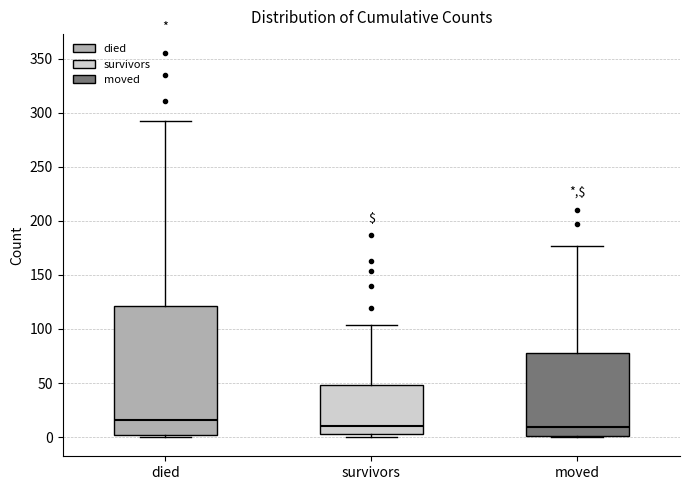

Reading left to right, read every box against the y-axis: the position of its median line, the range the box covers, and the ends of its whiskers. The values are not printed on the chart, so give them approximately, as read against the axis.

died: median 15, box 0 to 120, whiskers 0 to 290
survivors: median 10, box 5 to 50, whiskers 0 to 105
moved: median 10, box 0 to 80, whiskers 0 to 175